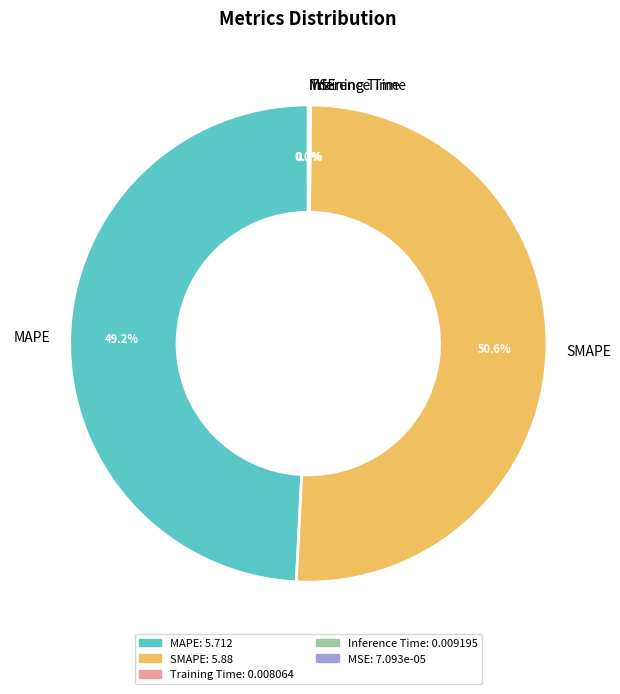

Which slice is the largest?

SMAPE